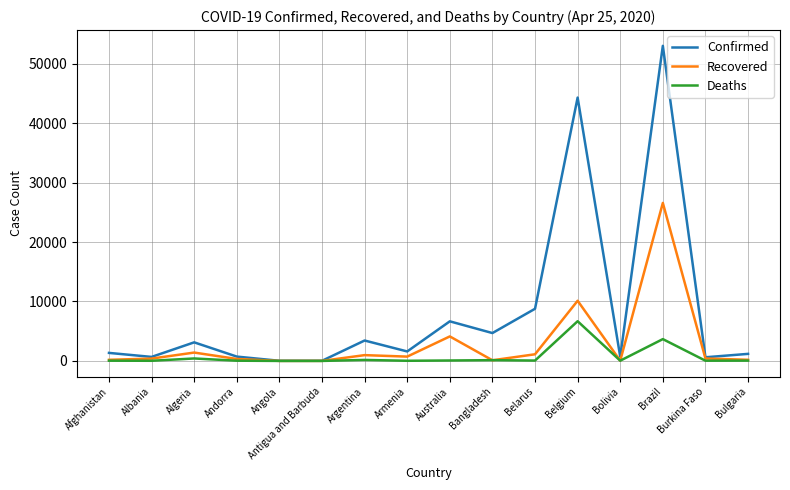

The value of Recovered at Andorra is 333. True or false?

True